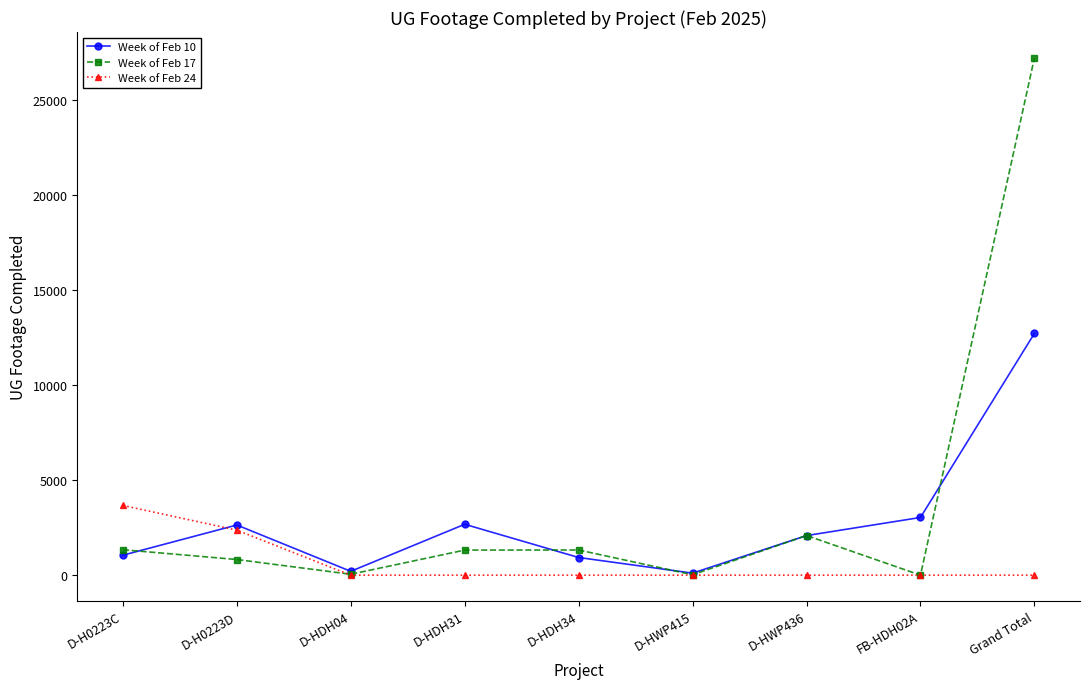

What is the total value across all series at D-H0223C?

6056